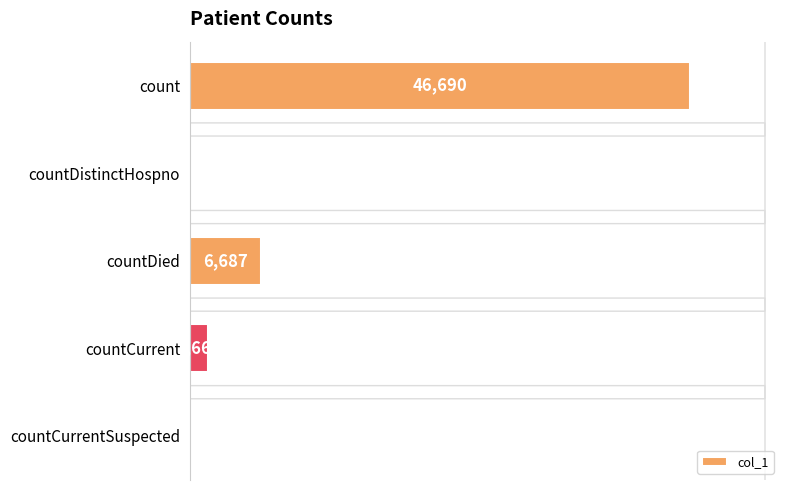

Are the bars horizontal?

Yes